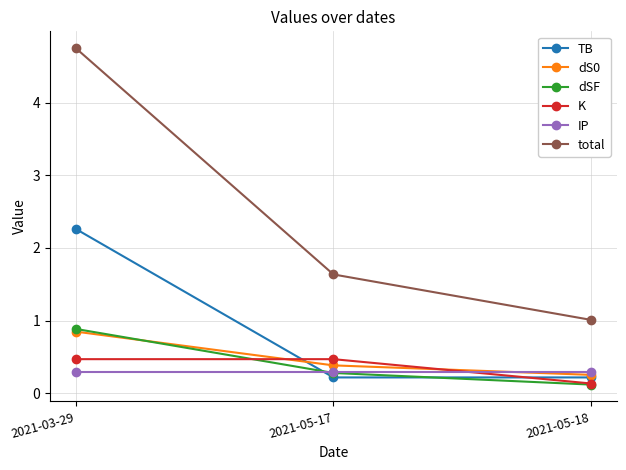

What is the label of the 2nd point from the right?

2021-05-17